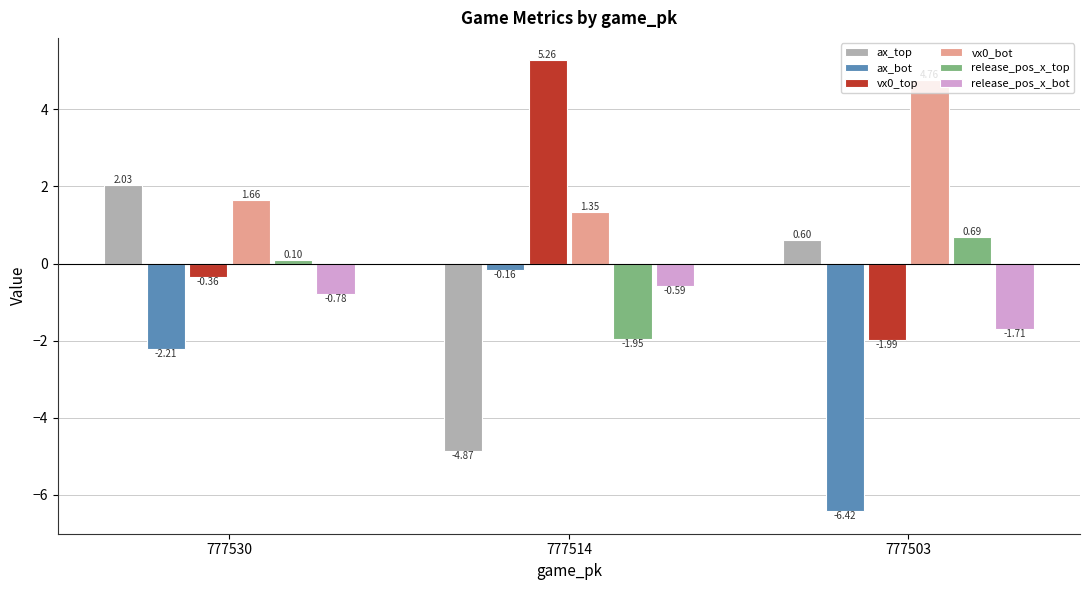

What is the sum of all vx0_top values?

2.9